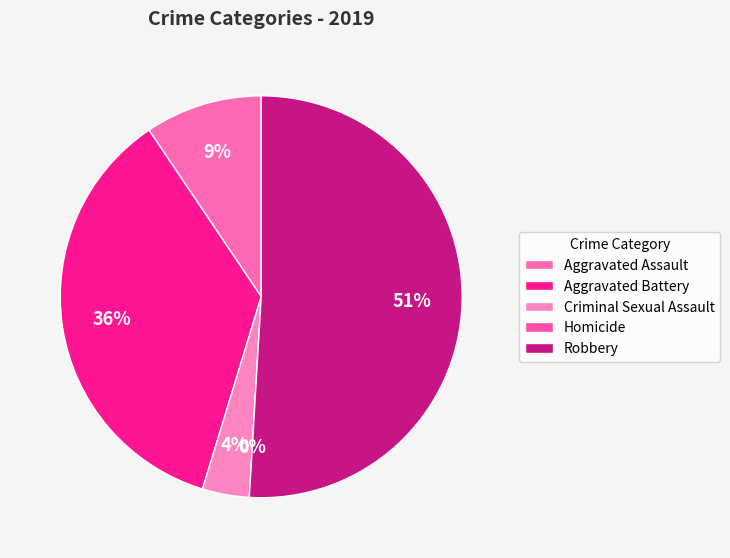

How many slices are in this pie chart?

5